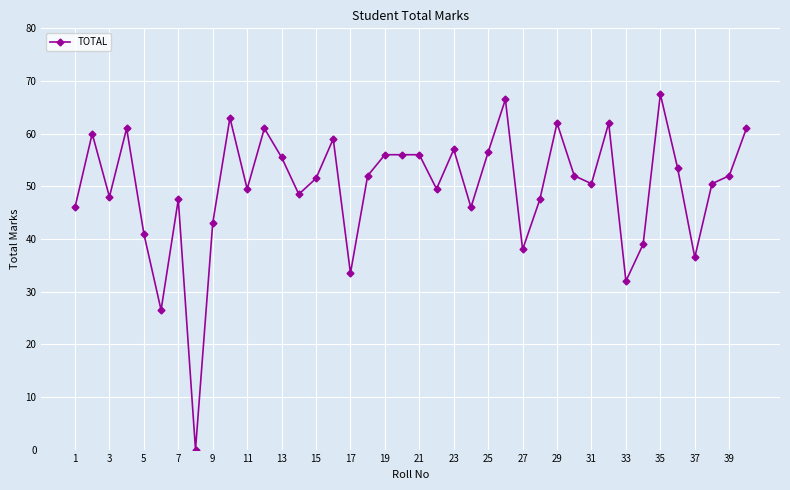

What is the difference between the second highest and second lowest values?

40.0